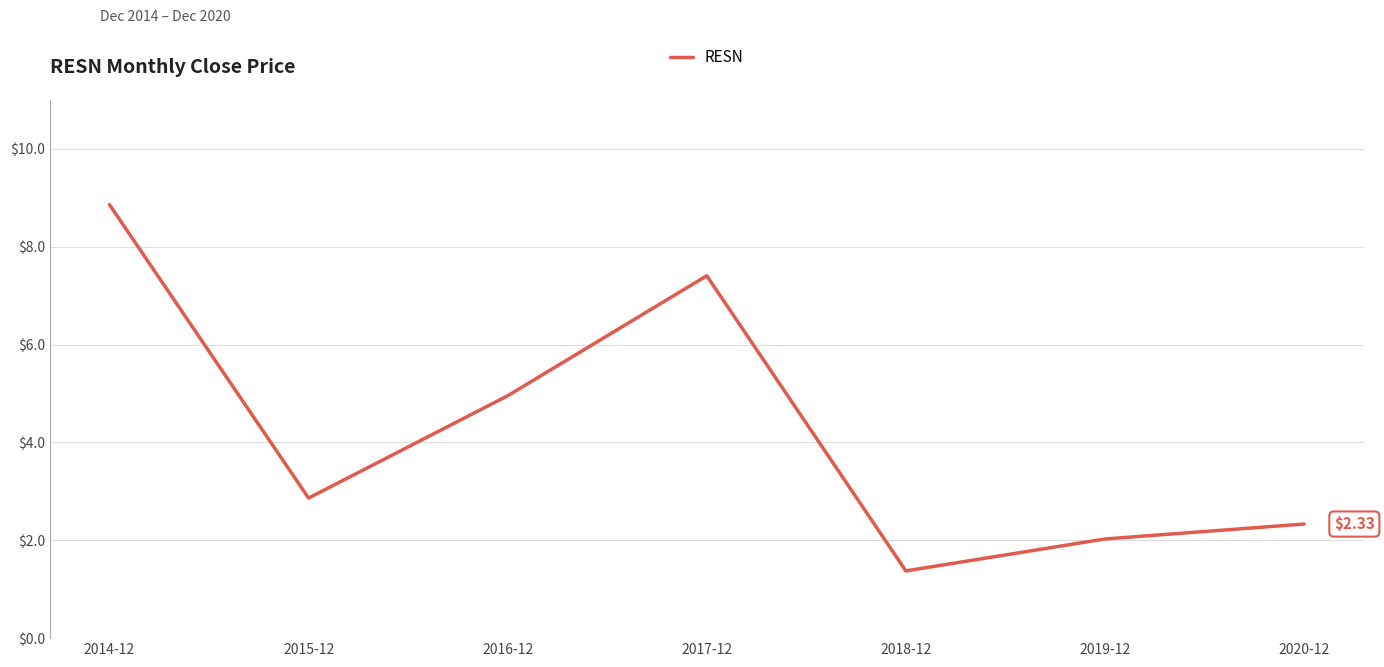

The chart shows a value of 1.8 at 2016-12. True or false?

False